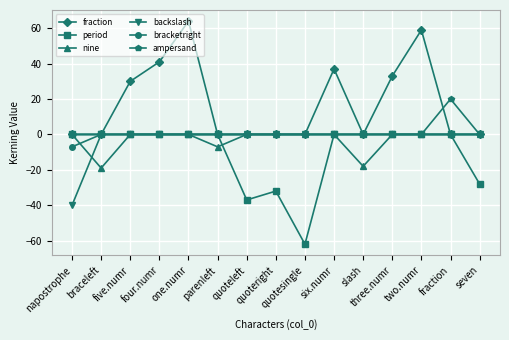

What is the difference between the maximum and second lowest values in the nine series?

18